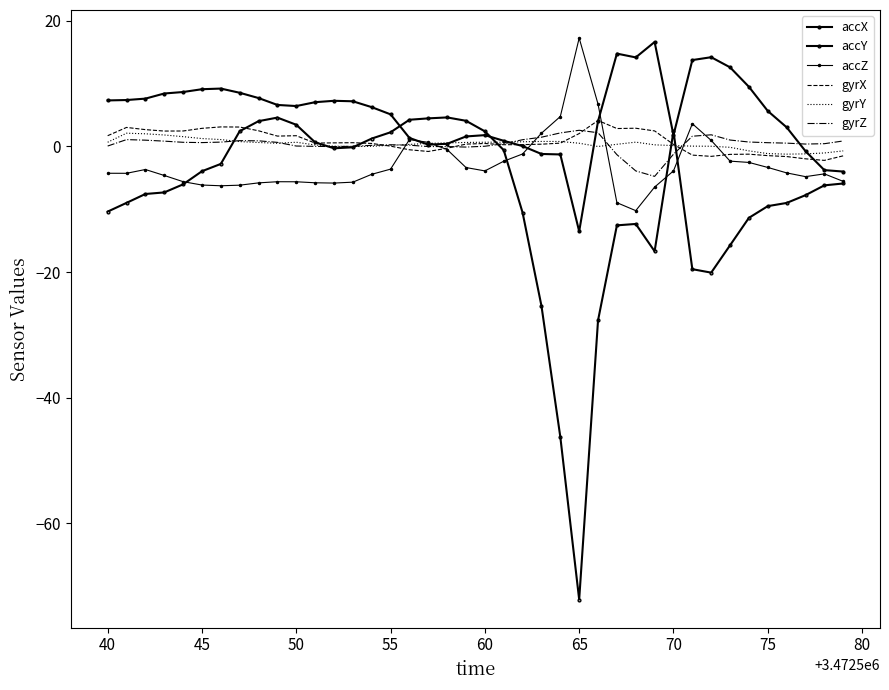

What are all the series names shown in the legend?

accX, accY, accZ, gyrX, gyrY, gyrZ